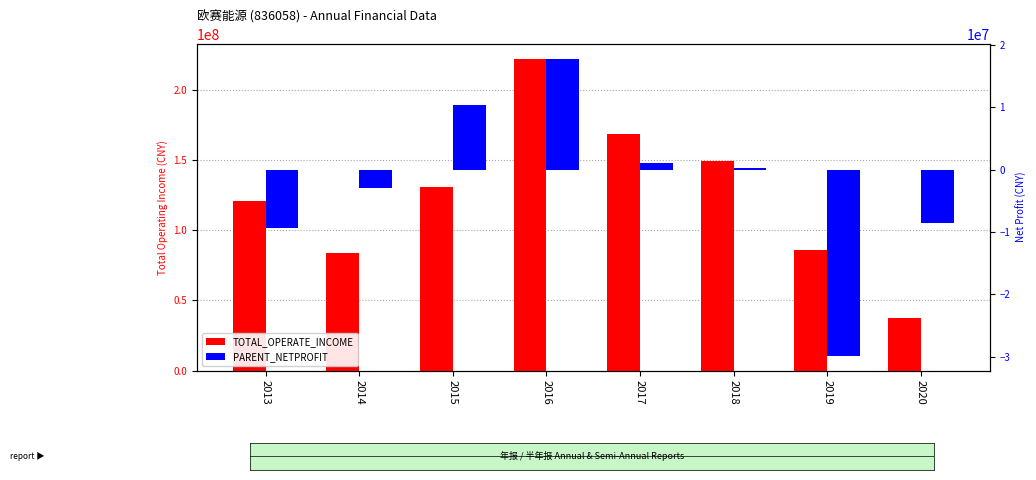

Rank the series at 2019 from lowest to highest value.

PARENT_NETPROFIT, TOTAL_OPERATE_INCOME